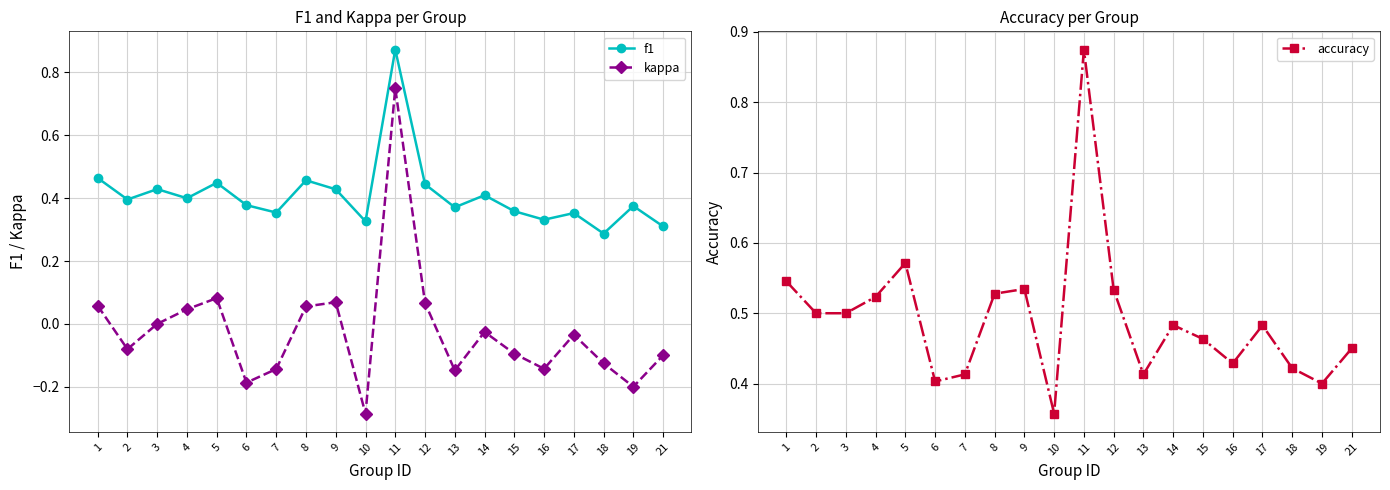

Reading right to left, what are all the values shown in this chart?

f1: 0.3	0.4	0.3	0.4	0.3	0.4	0.4	0.4	0.4	0.9	0.3	0.4	0.5	0.4	0.4	0.4	0.4	0.4	0.4	0.5
kappa: -0.1	-0.2	-0.1	-0.0	-0.1	-0.1	-0.0	-0.1	0.1	0.8	-0.3	0.1	0.1	-0.1	-0.2	0.1	0.0	0.0	-0.1	0.1
accuracy: 0.5	0.4	0.4	0.5	0.4	0.5	0.5	0.4	0.5	0.9	0.4	0.5	0.5	0.4	0.4	0.6	0.5	0.5	0.5	0.5